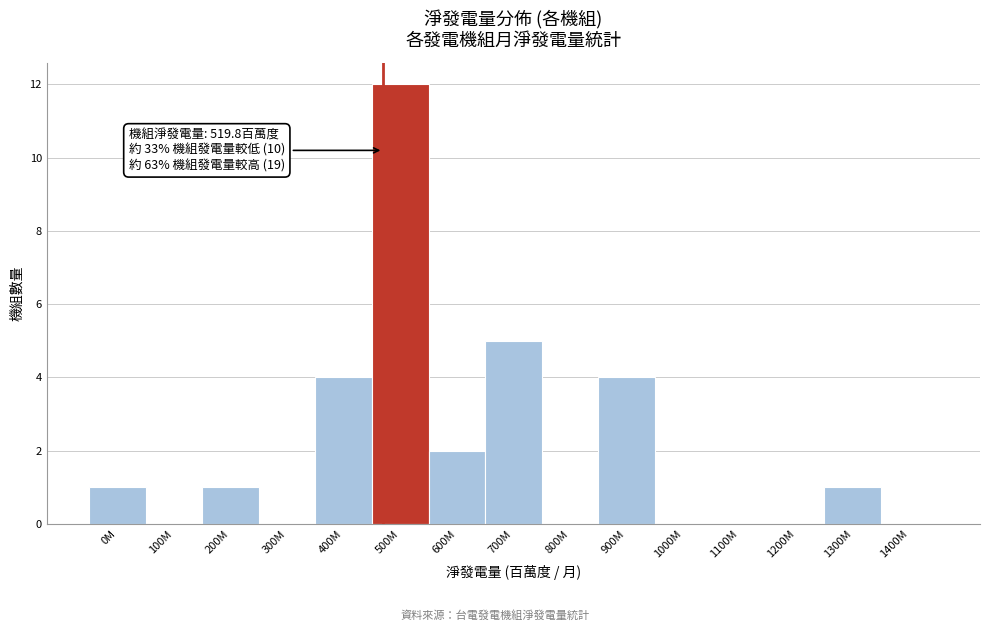

Reading left to right, list all the values displayed in this chart.

0M=1	100M=0	200M=1	300M=0	400M=4	500M=12	600M=2	700M=5	800M=0	900M=4	1000M=0	1100M=0	1200M=0	1300M=1	1400M=0